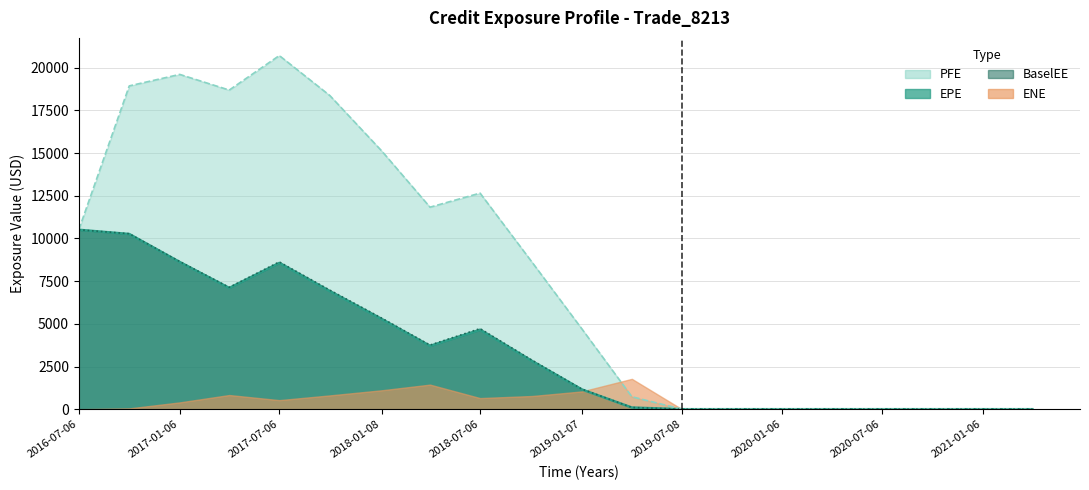

At which label does BaselEE reach its peak?

2016-07-06